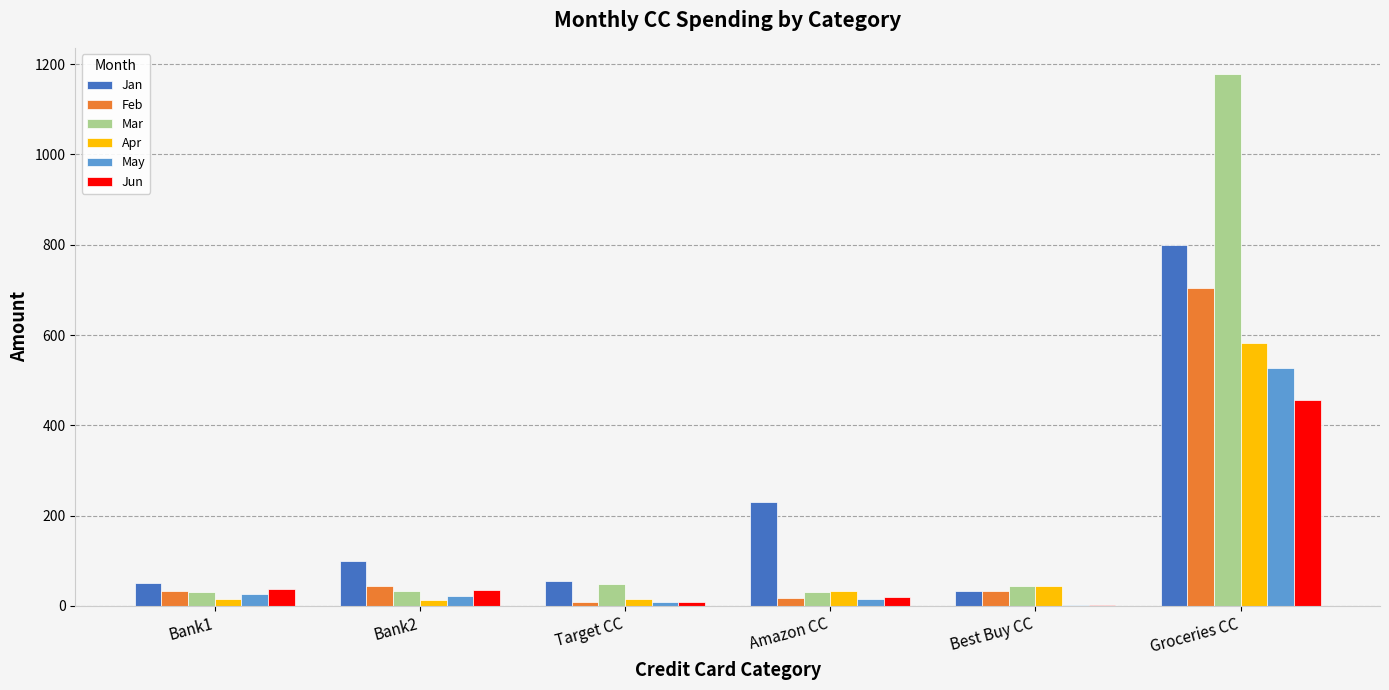

At which category does the chart reach its peak across all series?

Groceries CC